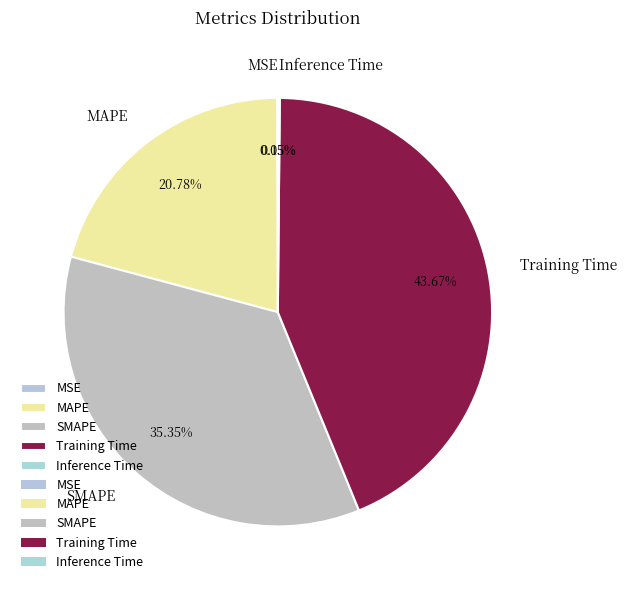

What is the largest slice in the pie chart?

Training Time